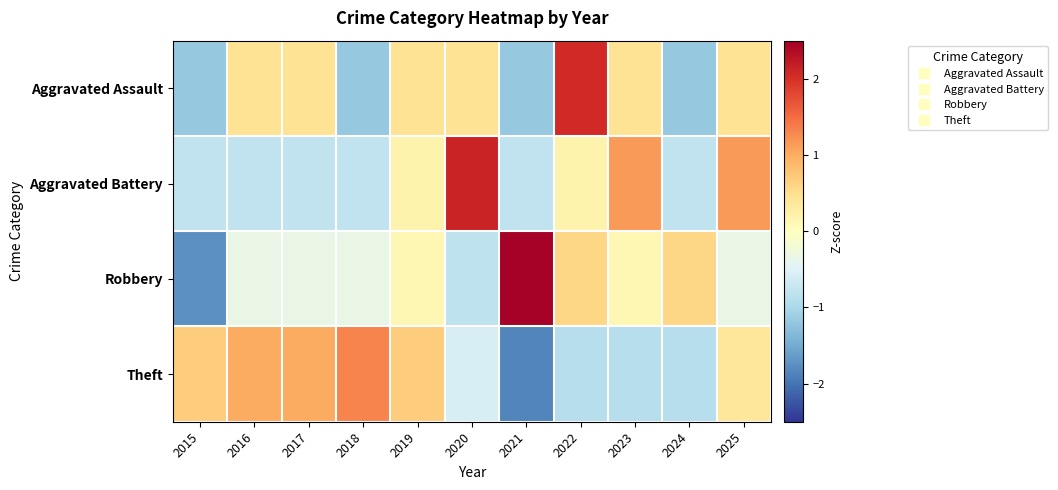

What is the greatest value displayed?

2.5